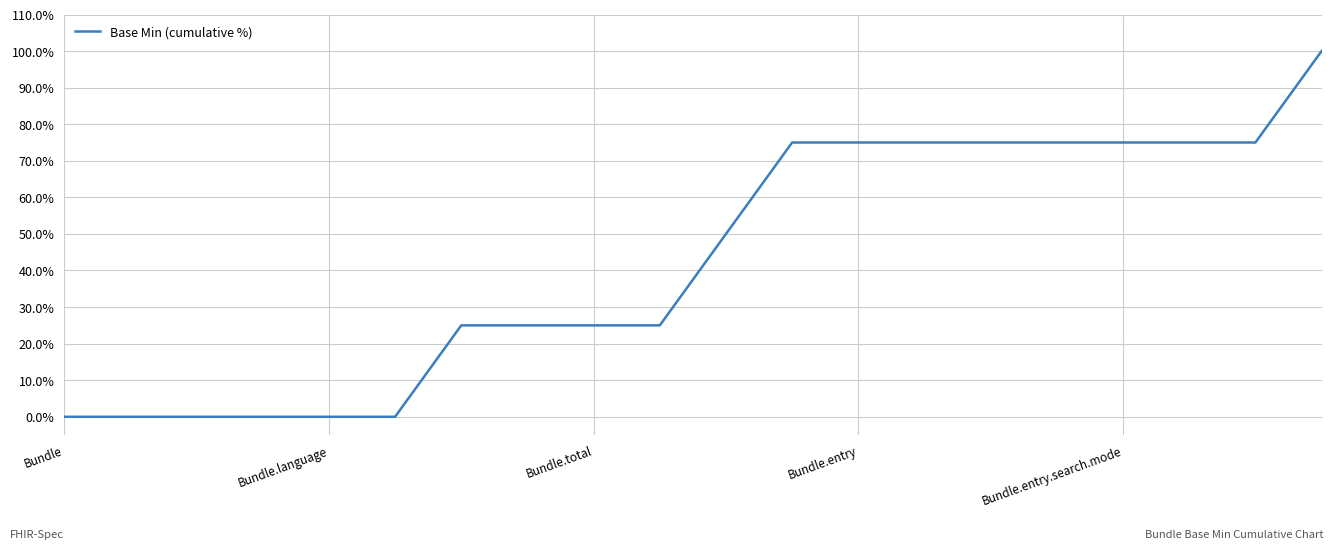

How many lines are shown in the chart?

1